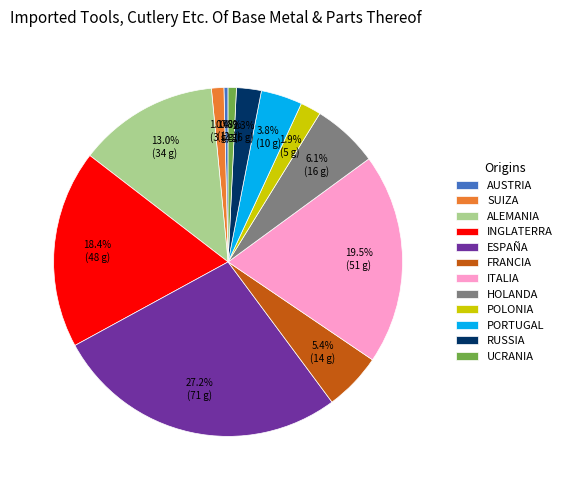

How many segments does this pie chart have?

12